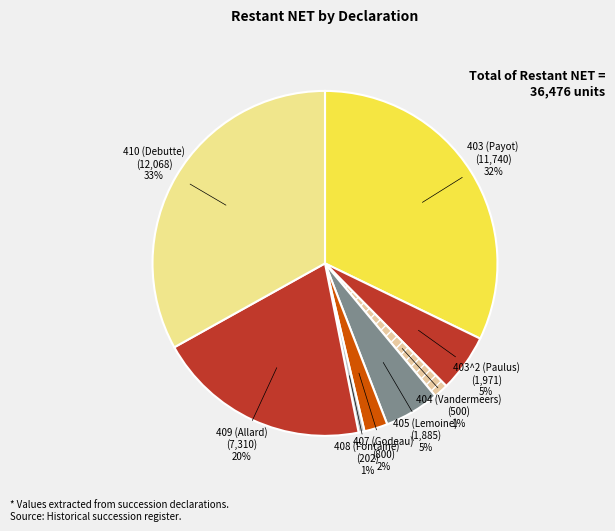

Which category has the biggest portion of the pie?

410 (Debutte)